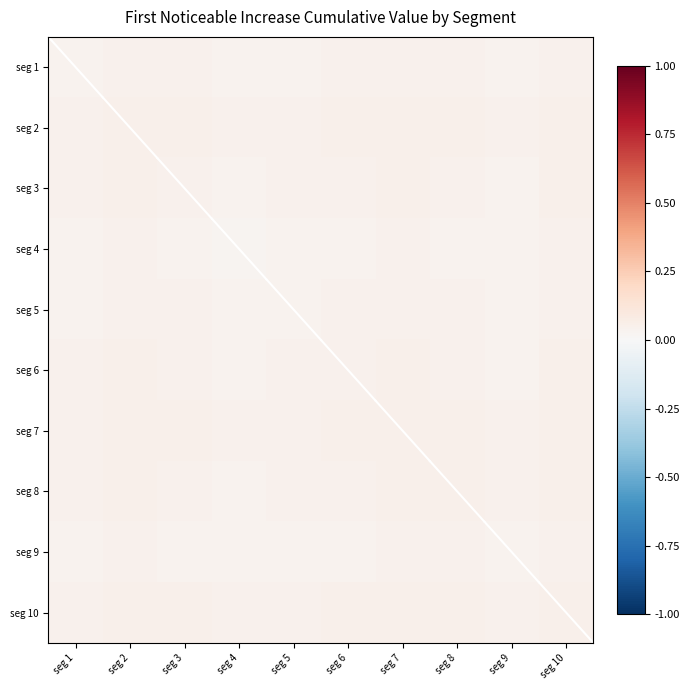

Reading right to left, list all the values displayed in this chart.

seg 1: seg 10=0.0	seg 9=0.0	seg 8=0.0	seg 7=0.0	seg 6=0.0	seg 5=0.0	seg 4=0.0	seg 3=0.0	seg 2=0.0	seg 1=0.0
seg 2: seg 10=0.1	seg 9=0.0	seg 8=0.0	seg 7=0.1	seg 6=0.0	seg 5=0.0	seg 4=0.0	seg 3=0.0	seg 2=0.1	seg 1=0.0
seg 3: seg 10=0.0	seg 9=0.0	seg 8=0.0	seg 7=0.0	seg 6=0.0	seg 5=0.0	seg 4=0.0	seg 3=0.0	seg 2=0.0	seg 1=0.0
seg 4: seg 10=0.0	seg 9=0.0	seg 8=0.0	seg 7=0.0	seg 6=0.0	seg 5=0.0	seg 4=0.0	seg 3=0.0	seg 2=0.0	seg 1=0.0
seg 5: seg 10=0.0	seg 9=0.0	seg 8=0.0	seg 7=0.0	seg 6=0.0	seg 5=0.0	seg 4=0.0	seg 3=0.0	seg 2=0.0	seg 1=0.0
seg 6: seg 10=0.0	seg 9=0.0	seg 8=0.0	seg 7=0.0	seg 6=0.0	seg 5=0.0	seg 4=0.0	seg 3=0.0	seg 2=0.0	seg 1=0.0
seg 7: seg 10=0.1	seg 9=0.0	seg 8=0.1	seg 7=0.1	seg 6=0.0	seg 5=0.0	seg 4=0.0	seg 3=0.0	seg 2=0.1	seg 1=0.0
seg 8: seg 10=0.0	seg 9=0.0	seg 8=0.0	seg 7=0.1	seg 6=0.0	seg 5=0.0	seg 4=0.0	seg 3=0.0	seg 2=0.0	seg 1=0.0
seg 9: seg 10=0.0	seg 9=0.0	seg 8=0.0	seg 7=0.0	seg 6=0.0	seg 5=0.0	seg 4=0.0	seg 3=0.0	seg 2=0.0	seg 1=0.0
seg 10: seg 10=0.1	seg 9=0.0	seg 8=0.0	seg 7=0.1	seg 6=0.0	seg 5=0.0	seg 4=0.0	seg 3=0.0	seg 2=0.1	seg 1=0.0